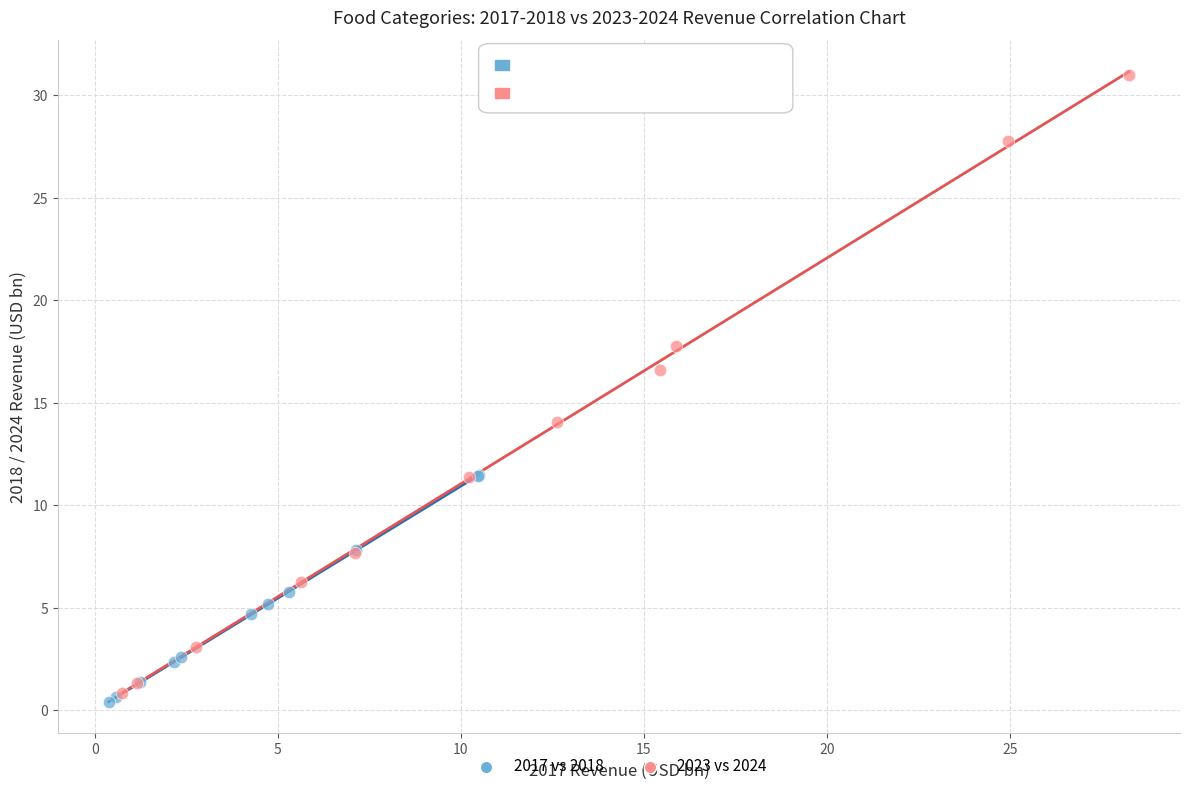

Which series has the largest Y range (max minus min)?

2023 vs 2024